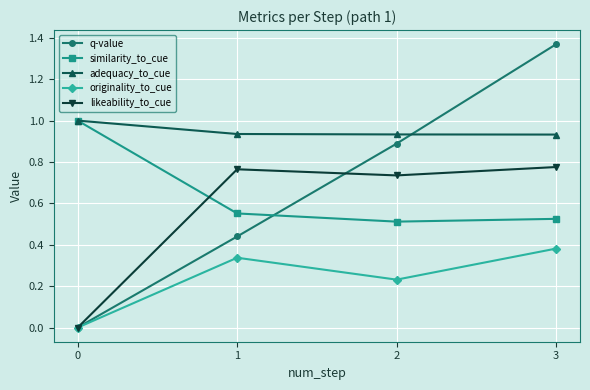

How many data points does each series have?

4